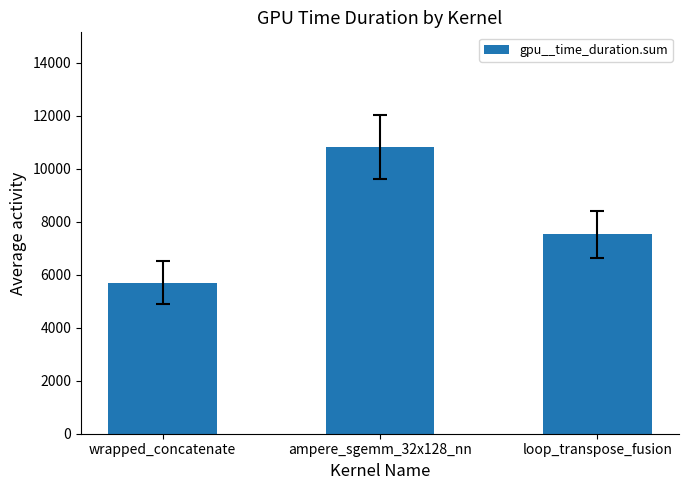

The value at wrapped_concatenate is 5696. True or false?

True